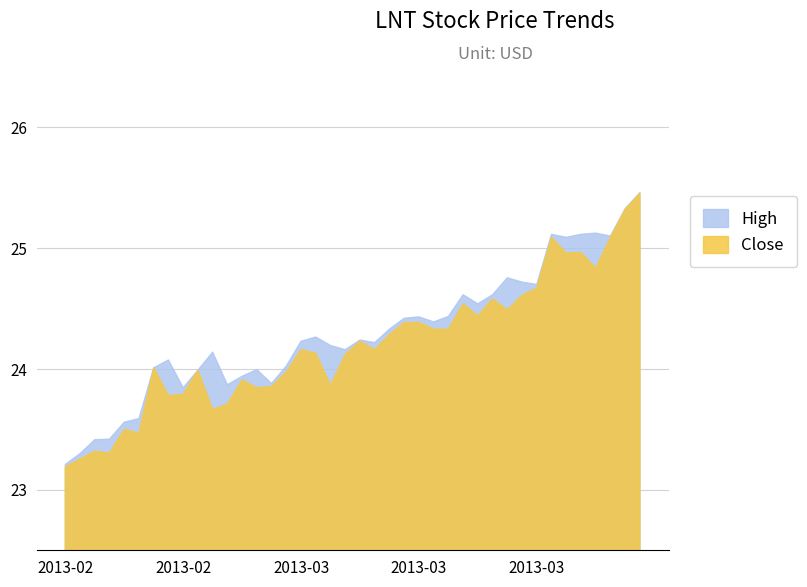

Rank the series by their average value, from highest to lowest.

High, Close